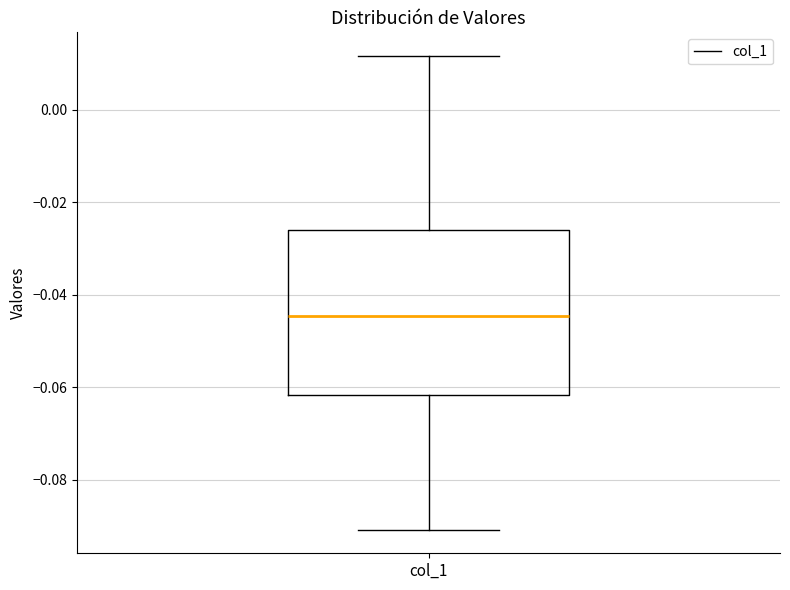

Read this box plot against the y-axis: the position of the median line, the range covered by the box, and the ends of both whiskers. The values are not printed on the chart, so give them approximately, as read against the axis.

median -0.044, box -0.062 to -0.026, whiskers -0.090 to 0.012